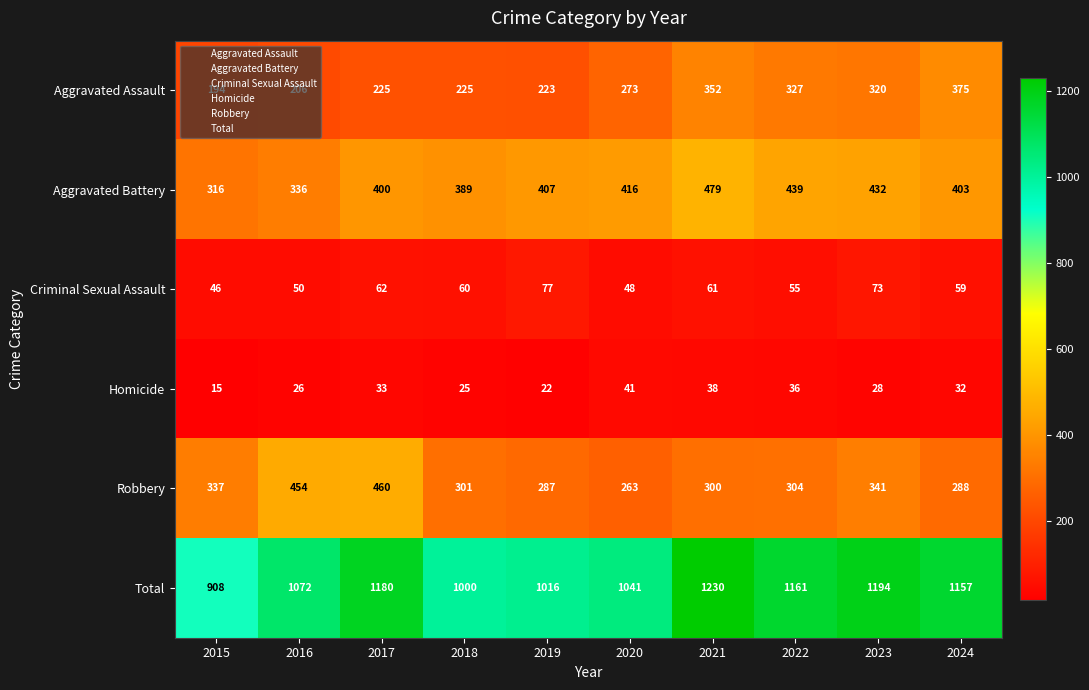

What is the total value across all series at 2022?

2322